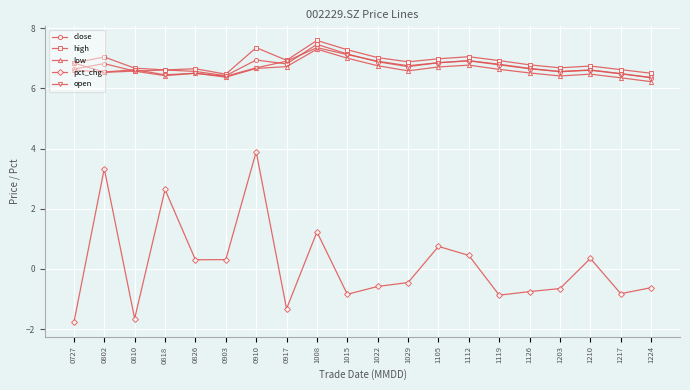

What is the minimum value shown in the chart?

-1.8